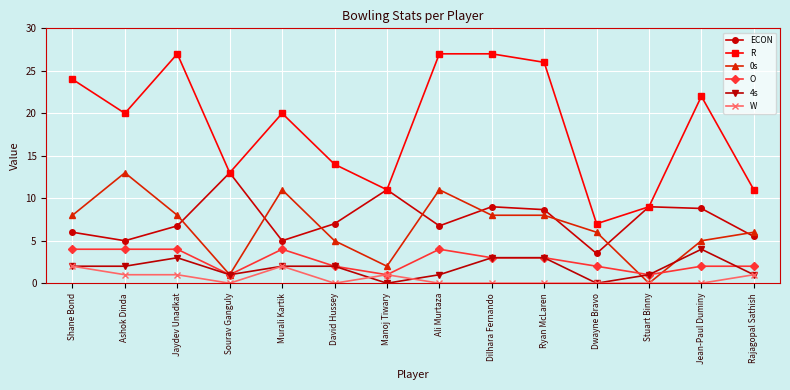

What is the greatest value displayed?

27.0